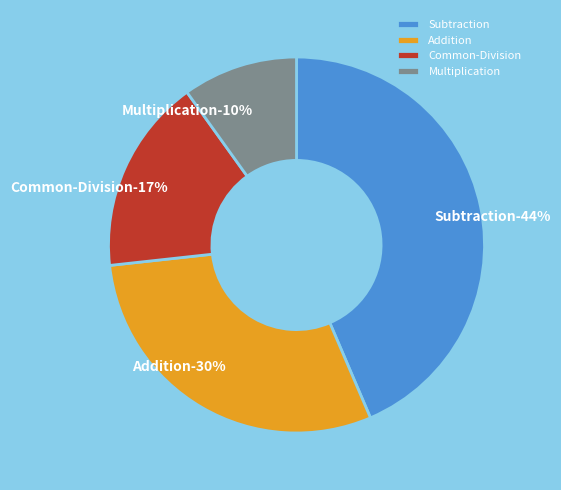

What is the change in value from Common-Division to Multiplication?

-7